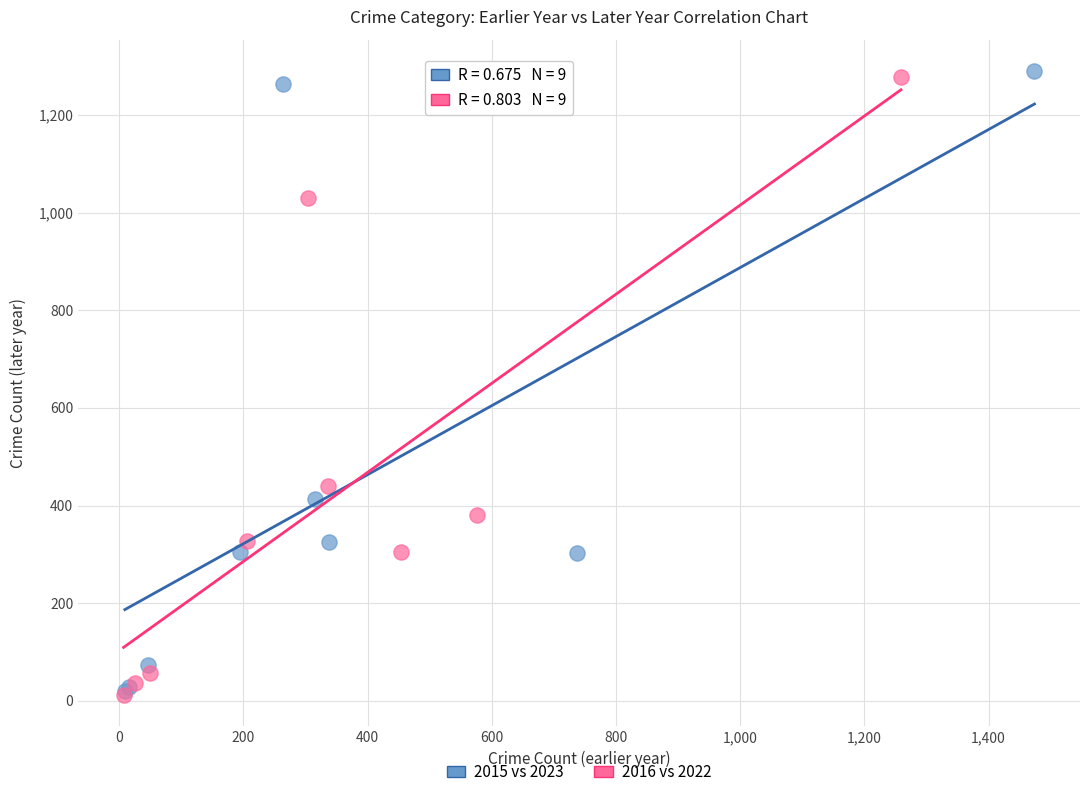

Which series has the widest spread of Y values?

2015 vs 2023